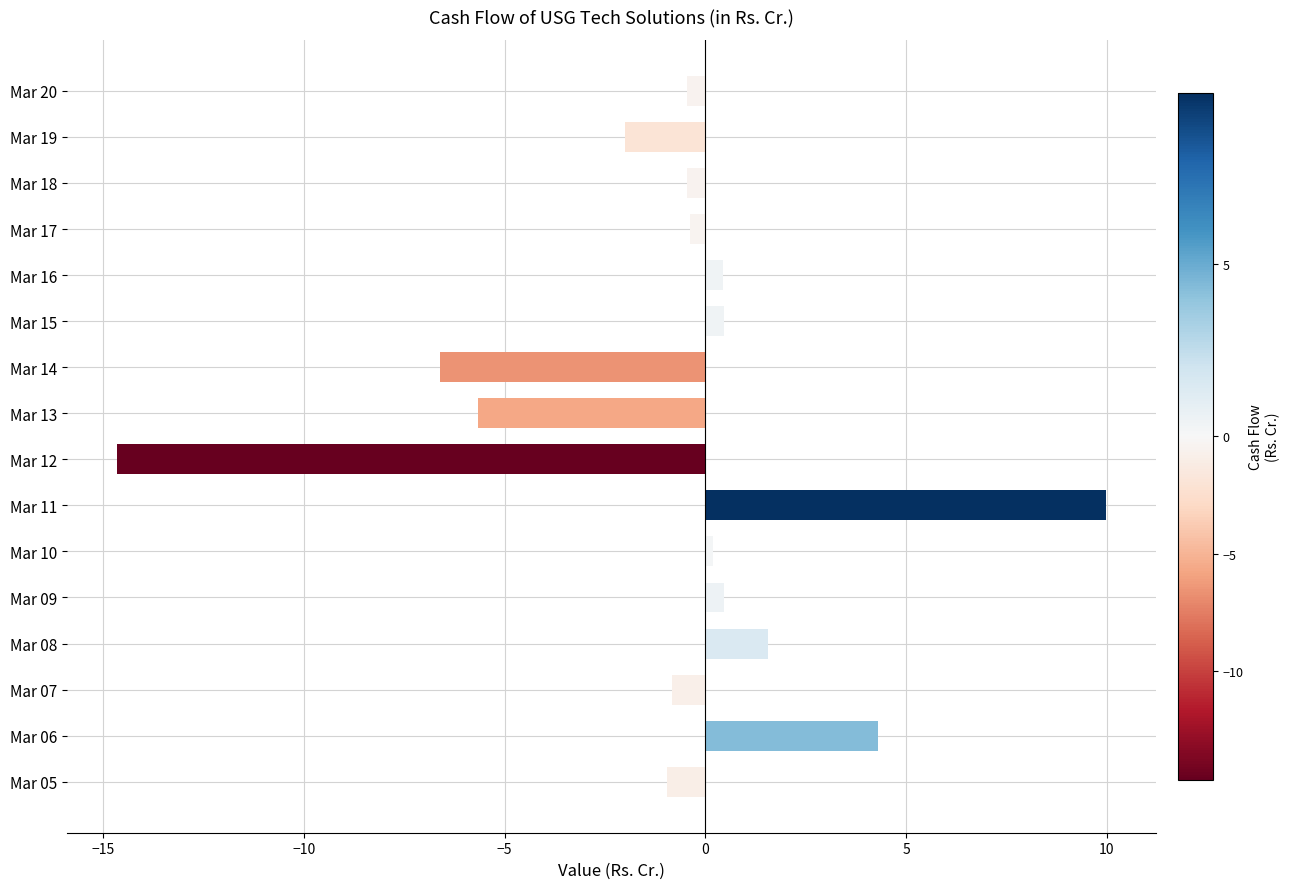

How many data points does each series have?

16